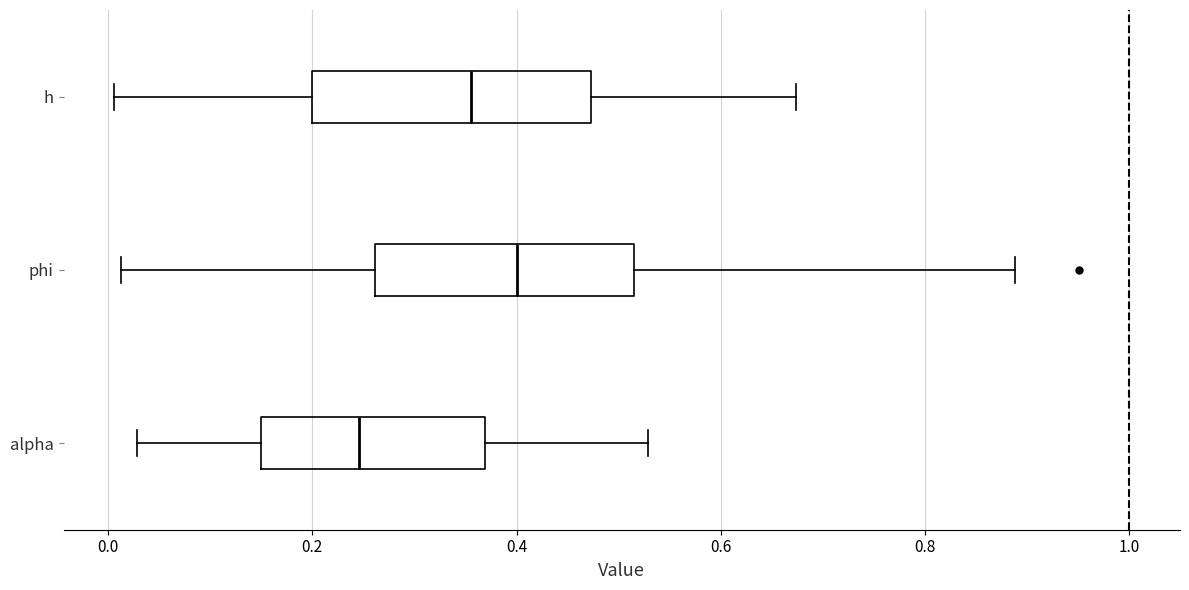

Reading bottom to top, transcribe this box plot: for each box, give where its median line is, the range the box spans, and where its two whiskers end, as read against the x-axis. The values are not printed on the chart, so give them approximately, as read against the axis.

alpha: median 0.24, box 0.14 to 0.36, whiskers 0.02 to 0.52
phi: median 0.40, box 0.26 to 0.52, whiskers 0.02 to 0.88
h: median 0.36, box 0.20 to 0.48, whiskers 0.00 to 0.68